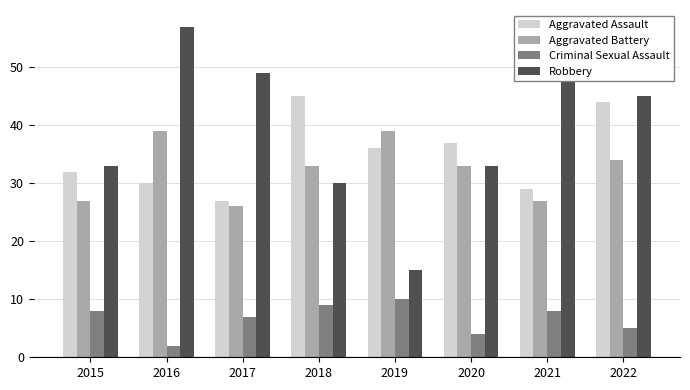

What is the spread (max minus min) of values at 2020?

33